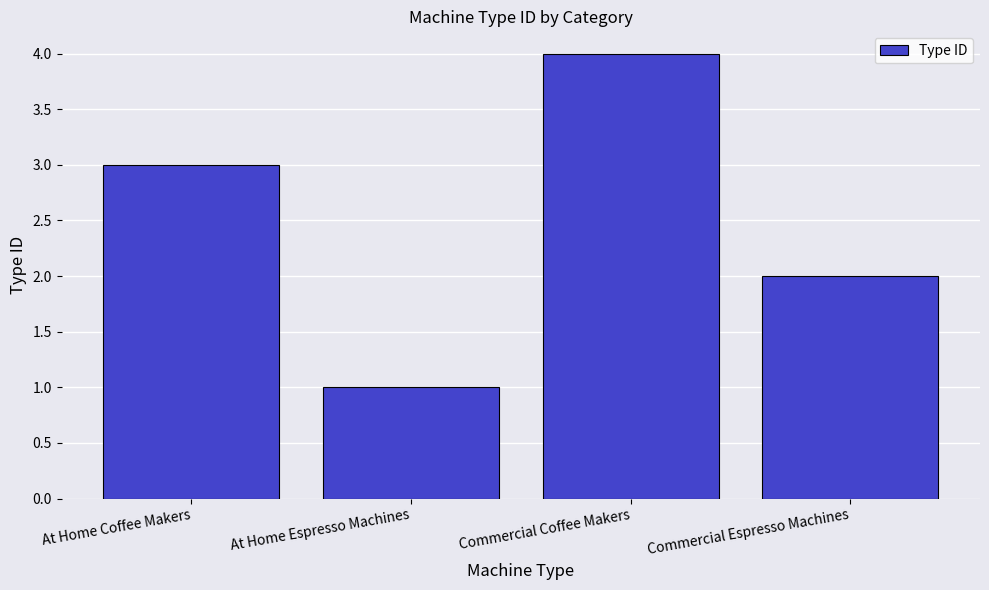

What is the change in value from At Home Coffee Makers to Commercial Coffee Makers?

+1